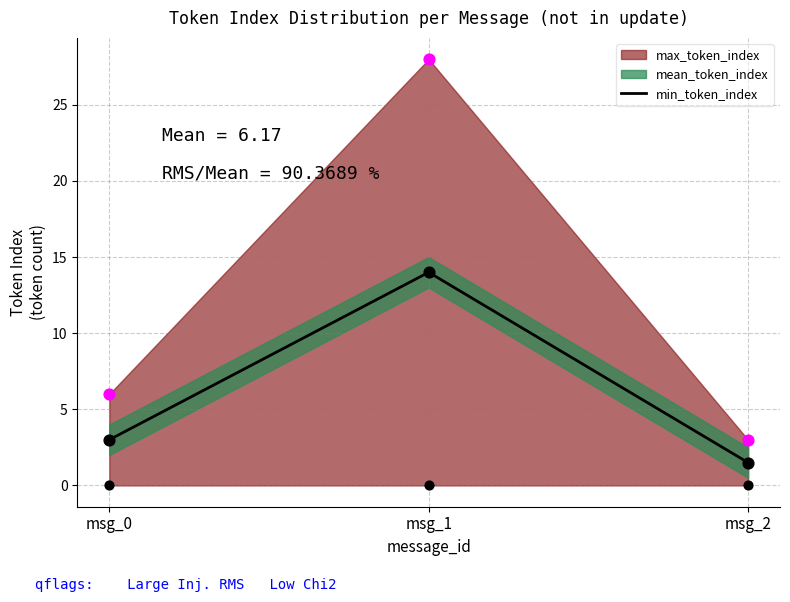

What is the ratio of the value at msg_0 to the value at msg_2?

2.0